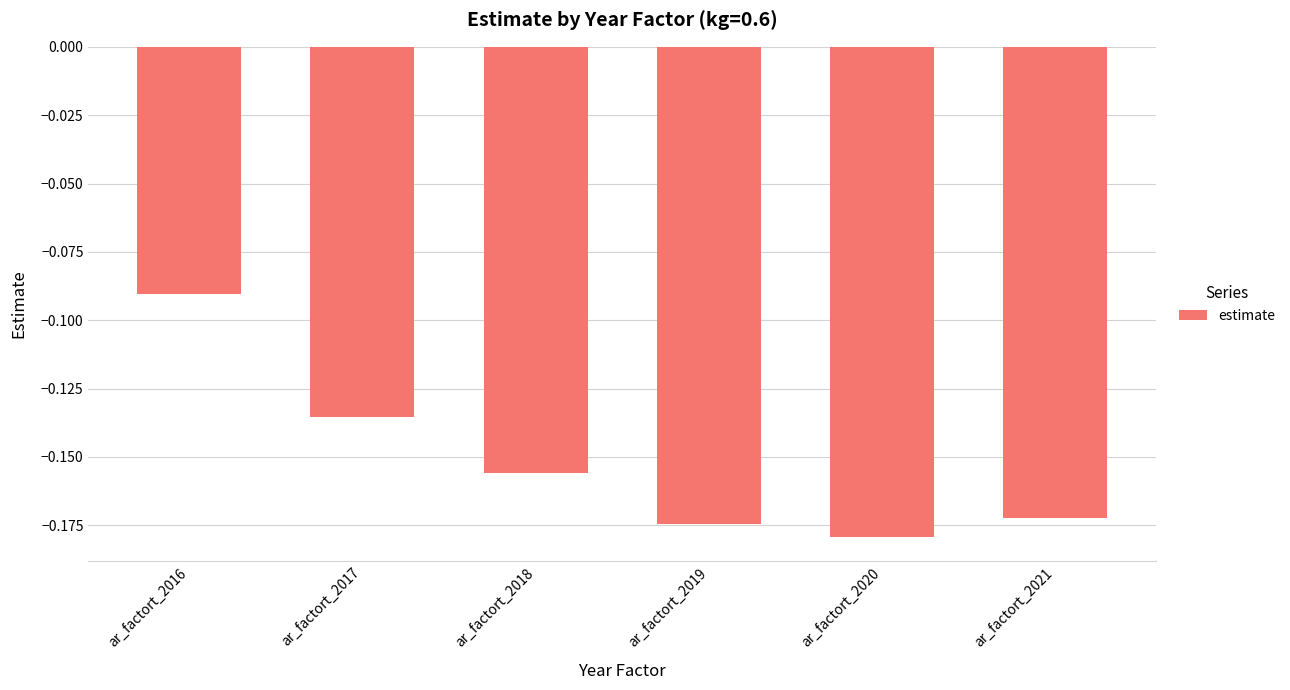

List the labels in order of value, smallest first.

ar_factort_2020, ar_factort_2019, ar_factort_2021, ar_factort_2018, ar_factort_2017, ar_factort_2016